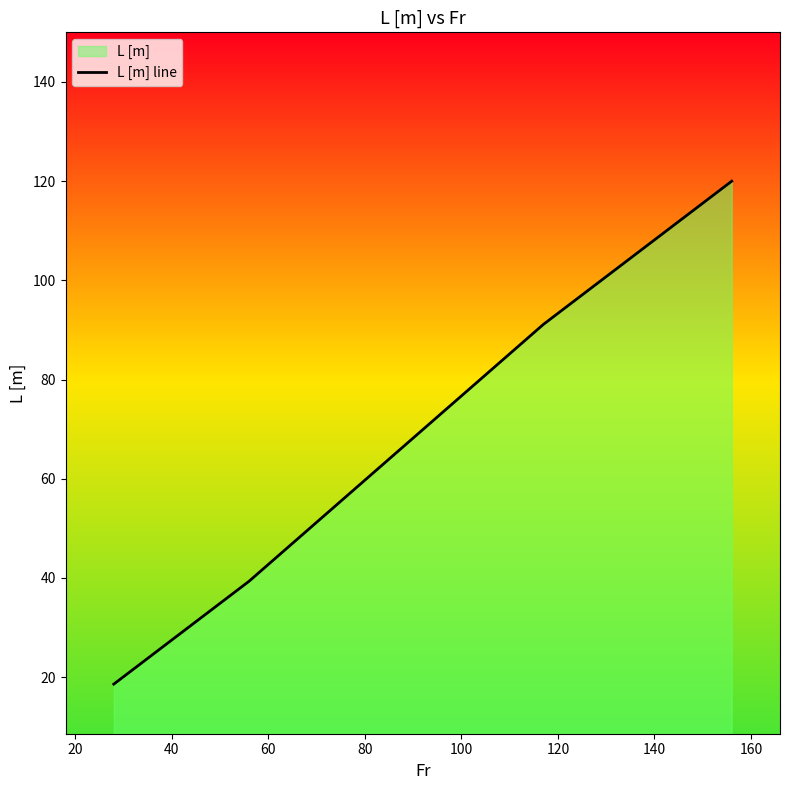

What is the greatest value displayed?

120.0